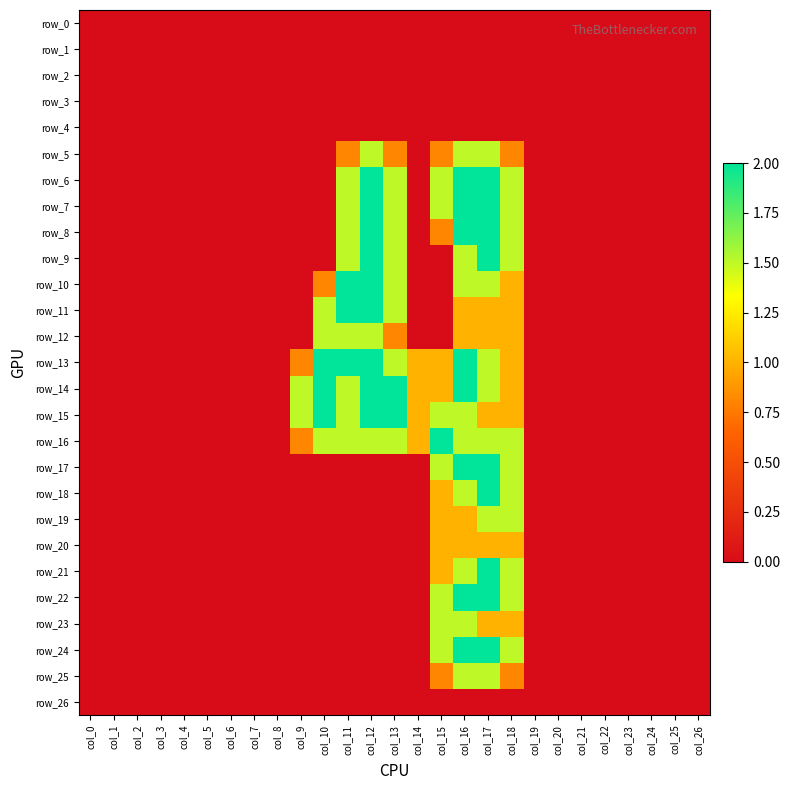

Reading left to right, what are all the values shown in this chart?

row_0: col_0=0.0	col_1=0.0	col_2=0.0	col_3=0.0	col_4=0.0	col_5=0.0	col_6=0.0	col_7=0.0	col_8=0.0	col_9=0.0	col_10=0.0	col_11=0.0	col_12=0.0	col_13=0.0	col_14=0.0	col_15=0.0	col_16=0.0	col_17=0.0	col_18=0.0	col_19=0.0	col_20=0.0	col_21=0.0	col_22=0.0	col_23=0.0	col_24=0.0	col_25=0.0	col_26=0.0
row_1: col_0=0.0	col_1=0.0	col_2=0.0	col_3=0.0	col_4=0.0	col_5=0.0	col_6=0.0	col_7=0.0	col_8=0.0	col_9=0.0	col_10=0.0	col_11=0.0	col_12=0.0	col_13=0.0	col_14=0.0	col_15=0.0	col_16=0.0	col_17=0.0	col_18=0.0	col_19=0.0	col_20=0.0	col_21=0.0	col_22=0.0	col_23=0.0	col_24=0.0	col_25=0.0	col_26=0.0
row_2: col_0=0.0	col_1=0.0	col_2=0.0	col_3=0.0	col_4=0.0	col_5=0.0	col_6=0.0	col_7=0.0	col_8=0.0	col_9=0.0	col_10=0.0	col_11=0.0	col_12=0.0	col_13=0.0	col_14=0.0	col_15=0.0	col_16=0.0	col_17=0.0	col_18=0.0	col_19=0.0	col_20=0.0	col_21=0.0	col_22=0.0	col_23=0.0	col_24=0.0	col_25=0.0	col_26=0.0
row_3: col_0=0.0	col_1=0.0	col_2=0.0	col_3=0.0	col_4=0.0	col_5=0.0	col_6=0.0	col_7=0.0	col_8=0.0	col_9=0.0	col_10=0.0	col_11=0.0	col_12=0.0	col_13=0.0	col_14=0.0	col_15=0.0	col_16=0.0	col_17=0.0	col_18=0.0	col_19=0.0	col_20=0.0	col_21=0.0	col_22=0.0	col_23=0.0	col_24=0.0	col_25=0.0	col_26=0.0
row_4: col_0=0.0	col_1=0.0	col_2=0.0	col_3=0.0	col_4=0.0	col_5=0.0	col_6=0.0	col_7=0.0	col_8=0.0	col_9=0.0	col_10=0.0	col_11=0.0	col_12=0.0	col_13=0.0	col_14=0.0	col_15=0.0	col_16=0.0	col_17=0.0	col_18=0.0	col_19=0.0	col_20=0.0	col_21=0.0	col_22=0.0	col_23=0.0	col_24=0.0	col_25=0.0	col_26=0.0
row_5: col_0=0.0	col_1=0.0	col_2=0.0	col_3=0.0	col_4=0.0	col_5=0.0	col_6=0.0	col_7=0.0	col_8=0.0	col_9=0.0	col_10=0.0	col_11=0.8	col_12=1.5	col_13=0.8	col_14=0.0	col_15=0.8	col_16=1.5	col_17=1.5	col_18=0.8	col_19=0.0	col_20=0.0	col_21=0.0	col_22=0.0	col_23=0.0	col_24=0.0	col_25=0.0	col_26=0.0
row_6: col_0=0.0	col_1=0.0	col_2=0.0	col_3=0.0	col_4=0.0	col_5=0.0	col_6=0.0	col_7=0.0	col_8=0.0	col_9=0.0	col_10=0.0	col_11=1.5	col_12=2.0	col_13=1.5	col_14=0.0	col_15=1.5	col_16=2.0	col_17=2.0	col_18=1.5	col_19=0.0	col_20=0.0	col_21=0.0	col_22=0.0	col_23=0.0	col_24=0.0	col_25=0.0	col_26=0.0
row_7: col_0=0.0	col_1=0.0	col_2=0.0	col_3=0.0	col_4=0.0	col_5=0.0	col_6=0.0	col_7=0.0	col_8=0.0	col_9=0.0	col_10=0.0	col_11=1.5	col_12=2.0	col_13=1.5	col_14=0.0	col_15=1.5	col_16=2.0	col_17=2.0	col_18=1.5	col_19=0.0	col_20=0.0	col_21=0.0	col_22=0.0	col_23=0.0	col_24=0.0	col_25=0.0	col_26=0.0
row_8: col_0=0.0	col_1=0.0	col_2=0.0	col_3=0.0	col_4=0.0	col_5=0.0	col_6=0.0	col_7=0.0	col_8=0.0	col_9=0.0	col_10=0.0	col_11=1.5	col_12=2.0	col_13=1.5	col_14=0.0	col_15=0.8	col_16=2.0	col_17=2.0	col_18=1.5	col_19=0.0	col_20=0.0	col_21=0.0	col_22=0.0	col_23=0.0	col_24=0.0	col_25=0.0	col_26=0.0
row_9: col_0=0.0	col_1=0.0	col_2=0.0	col_3=0.0	col_4=0.0	col_5=0.0	col_6=0.0	col_7=0.0	col_8=0.0	col_9=0.0	col_10=0.0	col_11=1.5	col_12=2.0	col_13=1.5	col_14=0.0	col_15=0.0	col_16=1.5	col_17=2.0	col_18=1.5	col_19=0.0	col_20=0.0	col_21=0.0	col_22=0.0	col_23=0.0	col_24=0.0	col_25=0.0	col_26=0.0
row_10: col_0=0.0	col_1=0.0	col_2=0.0	col_3=0.0	col_4=0.0	col_5=0.0	col_6=0.0	col_7=0.0	col_8=0.0	col_9=0.0	col_10=0.8	col_11=2.0	col_12=2.0	col_13=1.5	col_14=0.0	col_15=0.0	col_16=1.5	col_17=1.5	col_18=1.0	col_19=0.0	col_20=0.0	col_21=0.0	col_22=0.0	col_23=0.0	col_24=0.0	col_25=0.0	col_26=0.0
row_11: col_0=0.0	col_1=0.0	col_2=0.0	col_3=0.0	col_4=0.0	col_5=0.0	col_6=0.0	col_7=0.0	col_8=0.0	col_9=0.0	col_10=1.5	col_11=2.0	col_12=2.0	col_13=1.5	col_14=0.0	col_15=0.0	col_16=1.0	col_17=1.0	col_18=1.0	col_19=0.0	col_20=0.0	col_21=0.0	col_22=0.0	col_23=0.0	col_24=0.0	col_25=0.0	col_26=0.0
row_12: col_0=0.0	col_1=0.0	col_2=0.0	col_3=0.0	col_4=0.0	col_5=0.0	col_6=0.0	col_7=0.0	col_8=0.0	col_9=0.0	col_10=1.5	col_11=1.5	col_12=1.5	col_13=0.8	col_14=0.0	col_15=0.0	col_16=1.0	col_17=1.0	col_18=1.0	col_19=0.0	col_20=0.0	col_21=0.0	col_22=0.0	col_23=0.0	col_24=0.0	col_25=0.0	col_26=0.0
row_13: col_0=0.0	col_1=0.0	col_2=0.0	col_3=0.0	col_4=0.0	col_5=0.0	col_6=0.0	col_7=0.0	col_8=0.0	col_9=0.8	col_10=2.0	col_11=2.0	col_12=2.0	col_13=1.5	col_14=1.0	col_15=1.0	col_16=2.0	col_17=1.5	col_18=1.0	col_19=0.0	col_20=0.0	col_21=0.0	col_22=0.0	col_23=0.0	col_24=0.0	col_25=0.0	col_26=0.0
row_14: col_0=0.0	col_1=0.0	col_2=0.0	col_3=0.0	col_4=0.0	col_5=0.0	col_6=0.0	col_7=0.0	col_8=0.0	col_9=1.5	col_10=2.0	col_11=1.5	col_12=2.0	col_13=2.0	col_14=1.0	col_15=1.0	col_16=2.0	col_17=1.5	col_18=1.0	col_19=0.0	col_20=0.0	col_21=0.0	col_22=0.0	col_23=0.0	col_24=0.0	col_25=0.0	col_26=0.0
row_15: col_0=0.0	col_1=0.0	col_2=0.0	col_3=0.0	col_4=0.0	col_5=0.0	col_6=0.0	col_7=0.0	col_8=0.0	col_9=1.5	col_10=2.0	col_11=1.5	col_12=2.0	col_13=2.0	col_14=1.0	col_15=1.5	col_16=1.5	col_17=1.0	col_18=1.0	col_19=0.0	col_20=0.0	col_21=0.0	col_22=0.0	col_23=0.0	col_24=0.0	col_25=0.0	col_26=0.0
row_16: col_0=0.0	col_1=0.0	col_2=0.0	col_3=0.0	col_4=0.0	col_5=0.0	col_6=0.0	col_7=0.0	col_8=0.0	col_9=0.8	col_10=1.5	col_11=1.5	col_12=1.5	col_13=1.5	col_14=1.0	col_15=2.0	col_16=1.5	col_17=1.5	col_18=1.5	col_19=0.0	col_20=0.0	col_21=0.0	col_22=0.0	col_23=0.0	col_24=0.0	col_25=0.0	col_26=0.0
row_17: col_0=0.0	col_1=0.0	col_2=0.0	col_3=0.0	col_4=0.0	col_5=0.0	col_6=0.0	col_7=0.0	col_8=0.0	col_9=0.0	col_10=0.0	col_11=0.0	col_12=0.0	col_13=0.0	col_14=0.0	col_15=1.5	col_16=2.0	col_17=2.0	col_18=1.5	col_19=0.0	col_20=0.0	col_21=0.0	col_22=0.0	col_23=0.0	col_24=0.0	col_25=0.0	col_26=0.0
row_18: col_0=0.0	col_1=0.0	col_2=0.0	col_3=0.0	col_4=0.0	col_5=0.0	col_6=0.0	col_7=0.0	col_8=0.0	col_9=0.0	col_10=0.0	col_11=0.0	col_12=0.0	col_13=0.0	col_14=0.0	col_15=1.0	col_16=1.5	col_17=2.0	col_18=1.5	col_19=0.0	col_20=0.0	col_21=0.0	col_22=0.0	col_23=0.0	col_24=0.0	col_25=0.0	col_26=0.0
row_19: col_0=0.0	col_1=0.0	col_2=0.0	col_3=0.0	col_4=0.0	col_5=0.0	col_6=0.0	col_7=0.0	col_8=0.0	col_9=0.0	col_10=0.0	col_11=0.0	col_12=0.0	col_13=0.0	col_14=0.0	col_15=1.0	col_16=1.0	col_17=1.5	col_18=1.5	col_19=0.0	col_20=0.0	col_21=0.0	col_22=0.0	col_23=0.0	col_24=0.0	col_25=0.0	col_26=0.0
row_20: col_0=0.0	col_1=0.0	col_2=0.0	col_3=0.0	col_4=0.0	col_5=0.0	col_6=0.0	col_7=0.0	col_8=0.0	col_9=0.0	col_10=0.0	col_11=0.0	col_12=0.0	col_13=0.0	col_14=0.0	col_15=1.0	col_16=1.0	col_17=1.0	col_18=1.0	col_19=0.0	col_20=0.0	col_21=0.0	col_22=0.0	col_23=0.0	col_24=0.0	col_25=0.0	col_26=0.0
row_21: col_0=0.0	col_1=0.0	col_2=0.0	col_3=0.0	col_4=0.0	col_5=0.0	col_6=0.0	col_7=0.0	col_8=0.0	col_9=0.0	col_10=0.0	col_11=0.0	col_12=0.0	col_13=0.0	col_14=0.0	col_15=1.0	col_16=1.5	col_17=2.0	col_18=1.5	col_19=0.0	col_20=0.0	col_21=0.0	col_22=0.0	col_23=0.0	col_24=0.0	col_25=0.0	col_26=0.0
row_22: col_0=0.0	col_1=0.0	col_2=0.0	col_3=0.0	col_4=0.0	col_5=0.0	col_6=0.0	col_7=0.0	col_8=0.0	col_9=0.0	col_10=0.0	col_11=0.0	col_12=0.0	col_13=0.0	col_14=0.0	col_15=1.5	col_16=2.0	col_17=2.0	col_18=1.5	col_19=0.0	col_20=0.0	col_21=0.0	col_22=0.0	col_23=0.0	col_24=0.0	col_25=0.0	col_26=0.0
row_23: col_0=0.0	col_1=0.0	col_2=0.0	col_3=0.0	col_4=0.0	col_5=0.0	col_6=0.0	col_7=0.0	col_8=0.0	col_9=0.0	col_10=0.0	col_11=0.0	col_12=0.0	col_13=0.0	col_14=0.0	col_15=1.5	col_16=1.5	col_17=1.0	col_18=1.0	col_19=0.0	col_20=0.0	col_21=0.0	col_22=0.0	col_23=0.0	col_24=0.0	col_25=0.0	col_26=0.0
row_24: col_0=0.0	col_1=0.0	col_2=0.0	col_3=0.0	col_4=0.0	col_5=0.0	col_6=0.0	col_7=0.0	col_8=0.0	col_9=0.0	col_10=0.0	col_11=0.0	col_12=0.0	col_13=0.0	col_14=0.0	col_15=1.5	col_16=2.0	col_17=2.0	col_18=1.5	col_19=0.0	col_20=0.0	col_21=0.0	col_22=0.0	col_23=0.0	col_24=0.0	col_25=0.0	col_26=0.0
row_25: col_0=0.0	col_1=0.0	col_2=0.0	col_3=0.0	col_4=0.0	col_5=0.0	col_6=0.0	col_7=0.0	col_8=0.0	col_9=0.0	col_10=0.0	col_11=0.0	col_12=0.0	col_13=0.0	col_14=0.0	col_15=0.8	col_16=1.5	col_17=1.5	col_18=0.8	col_19=0.0	col_20=0.0	col_21=0.0	col_22=0.0	col_23=0.0	col_24=0.0	col_25=0.0	col_26=0.0
row_26: col_0=0.0	col_1=0.0	col_2=0.0	col_3=0.0	col_4=0.0	col_5=0.0	col_6=0.0	col_7=0.0	col_8=0.0	col_9=0.0	col_10=0.0	col_11=0.0	col_12=0.0	col_13=0.0	col_14=0.0	col_15=0.0	col_16=0.0	col_17=0.0	col_18=0.0	col_19=0.0	col_20=0.0	col_21=0.0	col_22=0.0	col_23=0.0	col_24=0.0	col_25=0.0	col_26=0.0